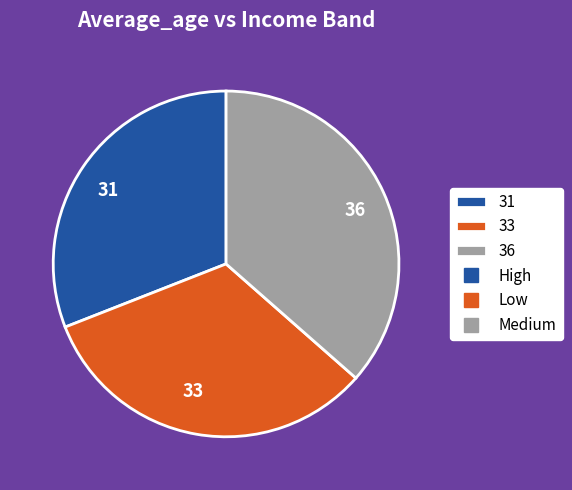

Rank the categories by value from lowest to highest.

31, 33, 36